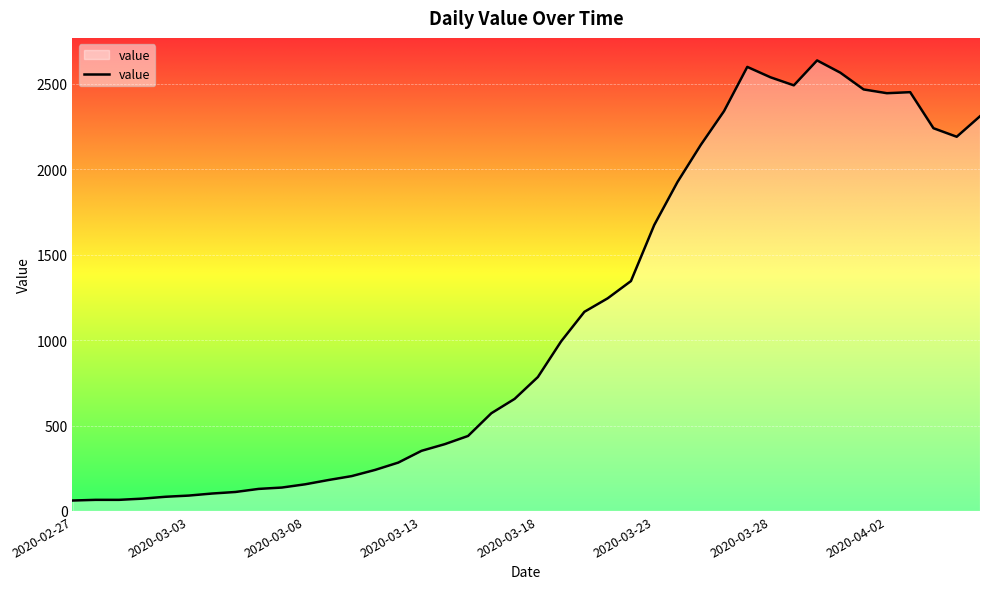

What is the minimum value shown in the chart?

61